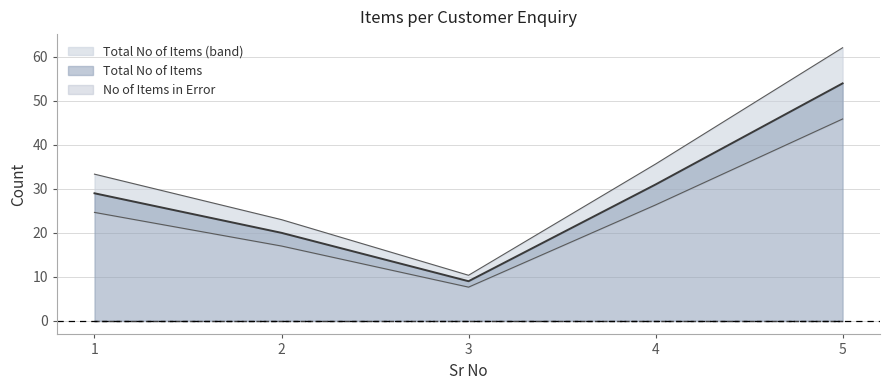

The value at 4 is 46. True or false?

False